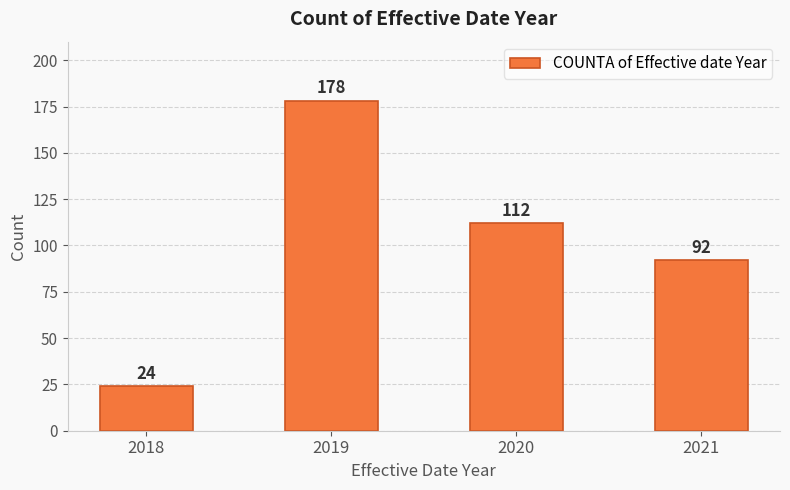

The chart shows a value of 156 at 2020. True or false?

False